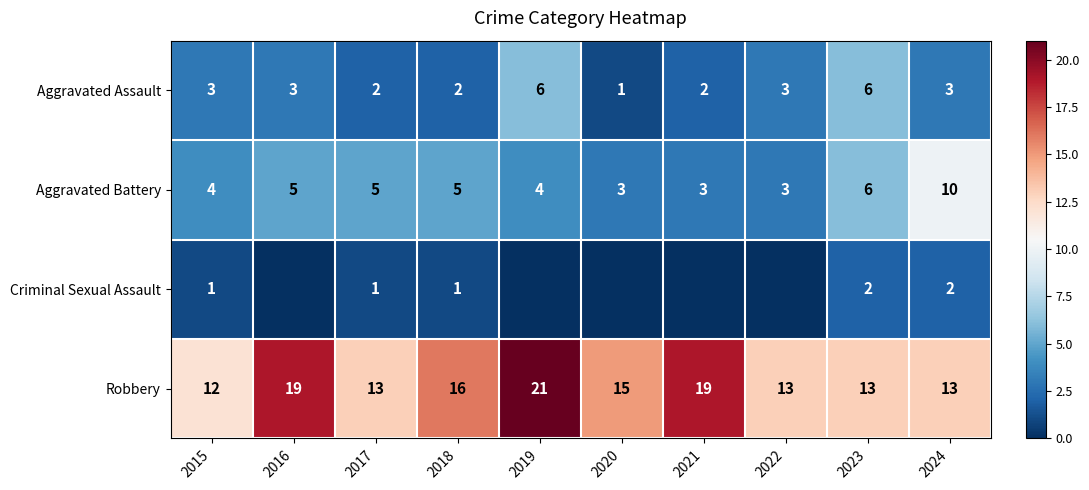

True or false: Criminal Sexual Assault has a value of 2 at 2023.

True